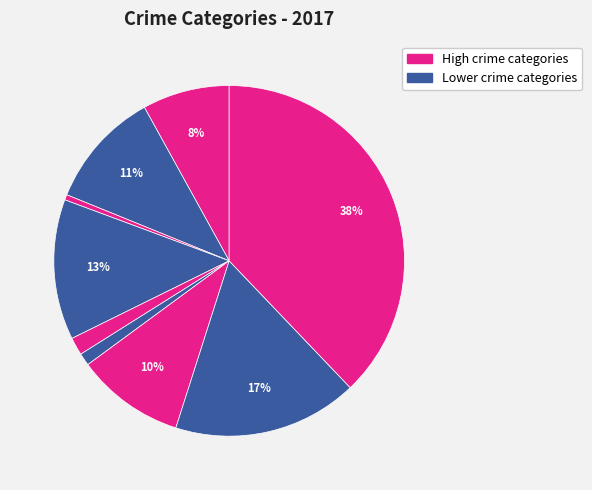

How many segments does this pie chart have?

9